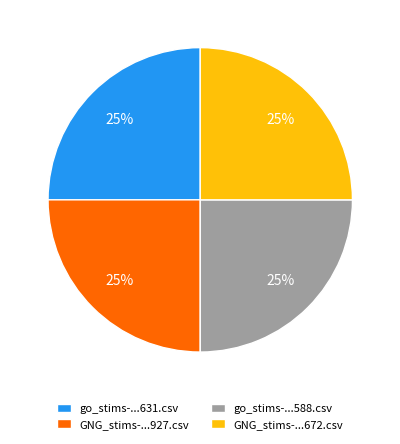

The GNG_stims-...672.csv slice represents 25% of the pie. True or false?

True